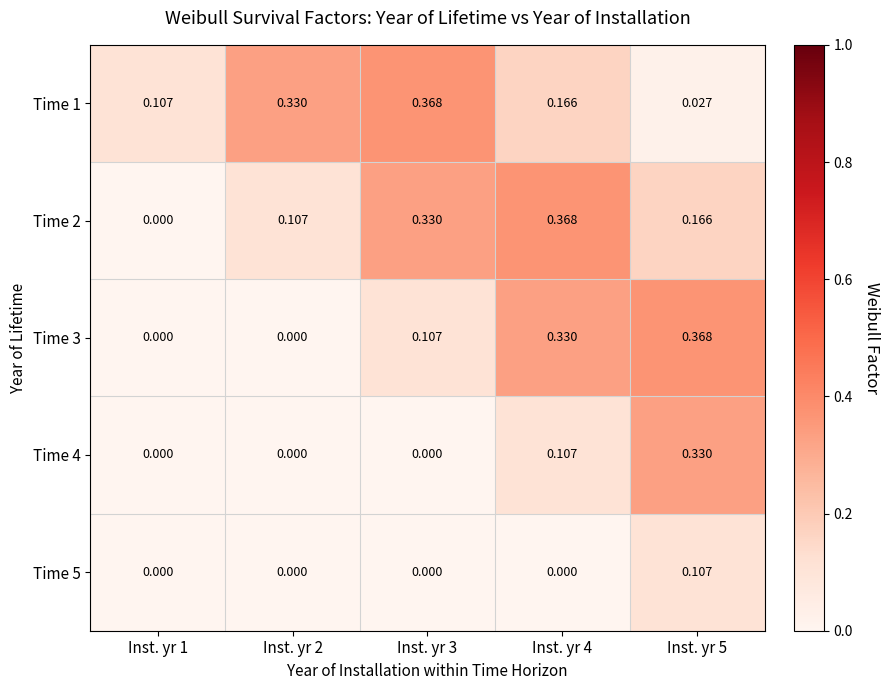

Is the value of Time 3 at Inst. yr 1 greater than the value of Time 1 at Inst. yr 5?

No